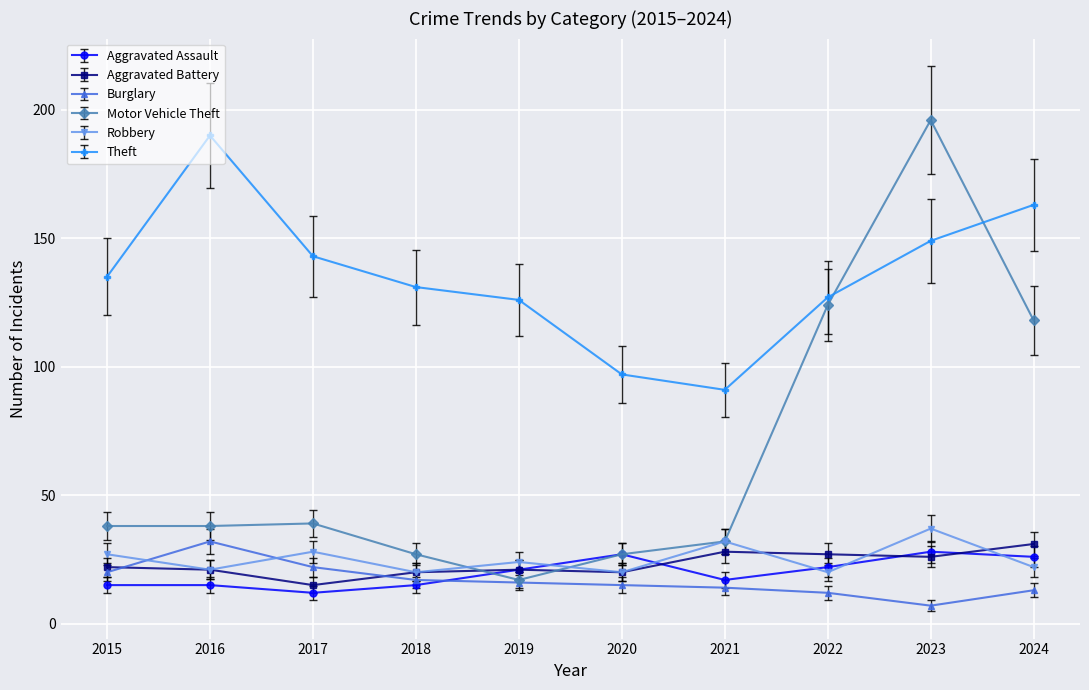

What value does the Robbery series have at 2022?

20